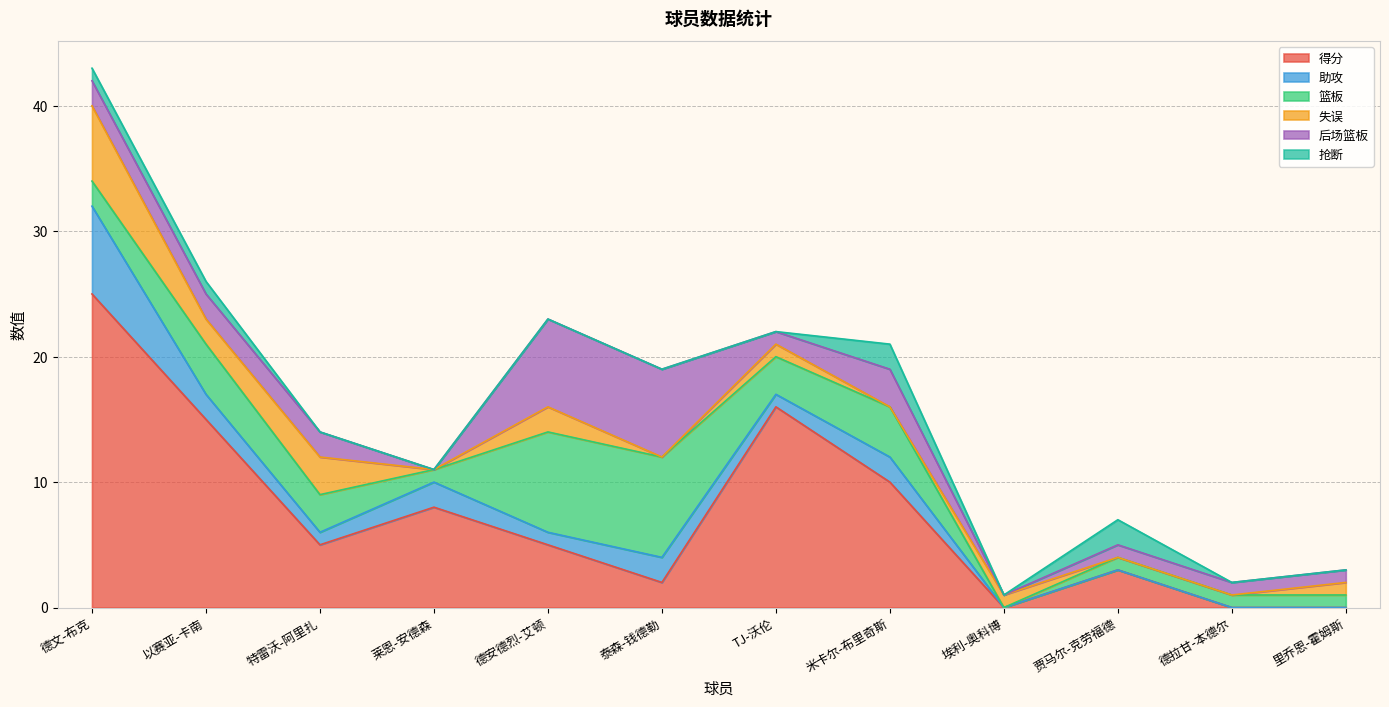

Does the chart have visible grid lines?

Yes